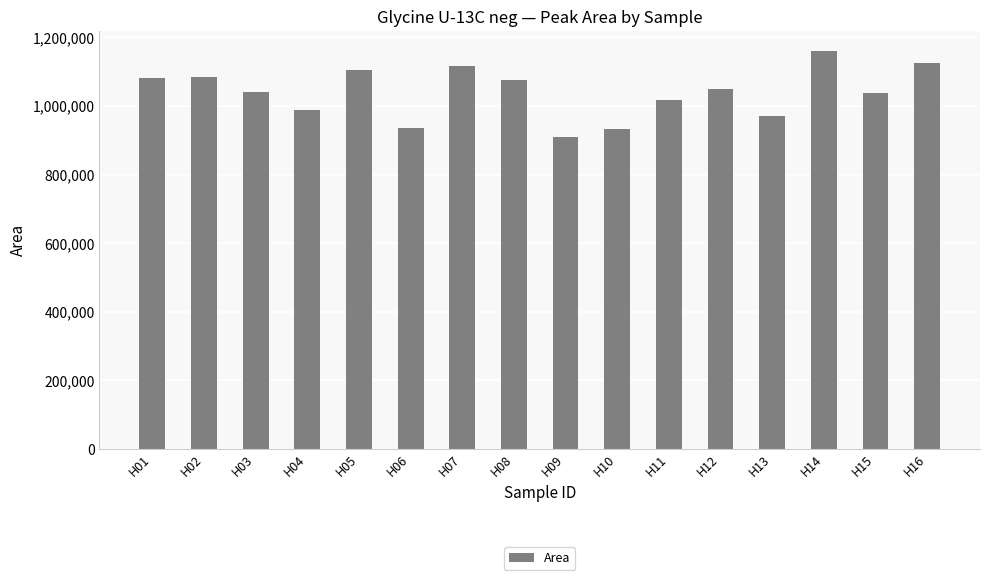

How many data points are less than 1048274?

8